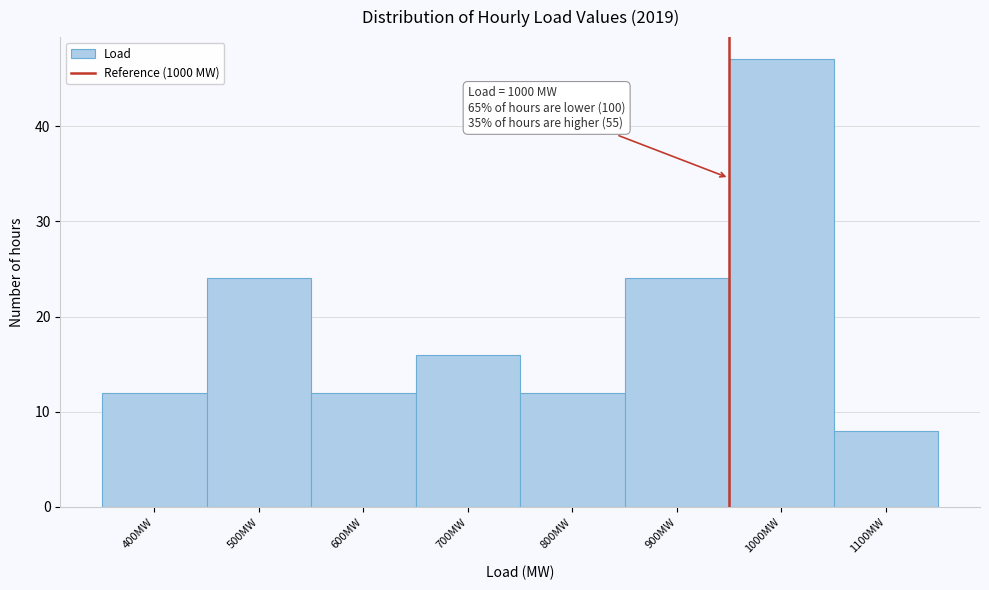

Reading left to right, transcribe all the data shown in this chart.

400MW=12	500MW=24	600MW=12	700MW=16	800MW=12	900MW=24	1000MW=47	1100MW=8